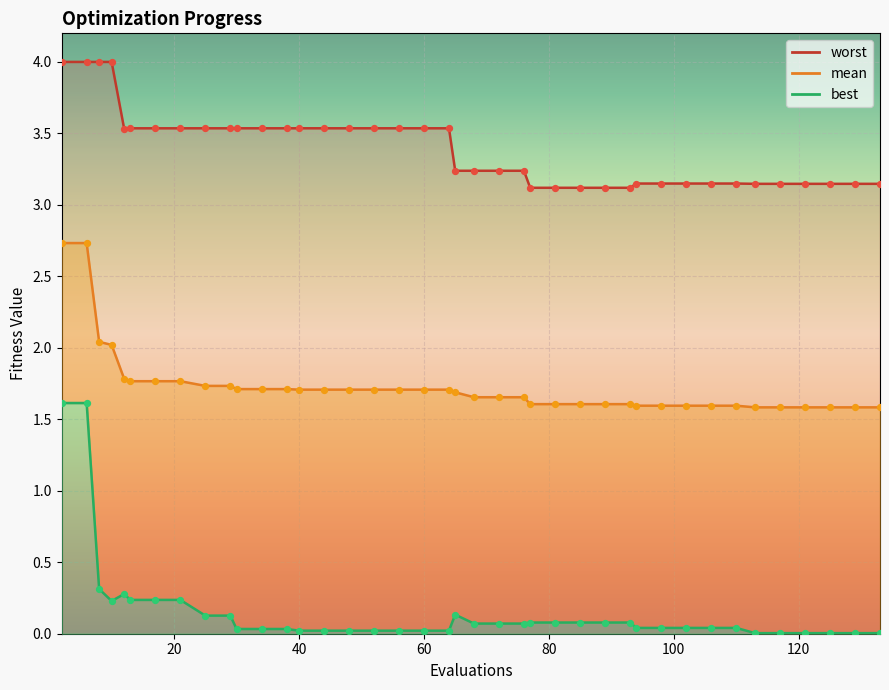

Which series has the widest spread of Y values?

best line